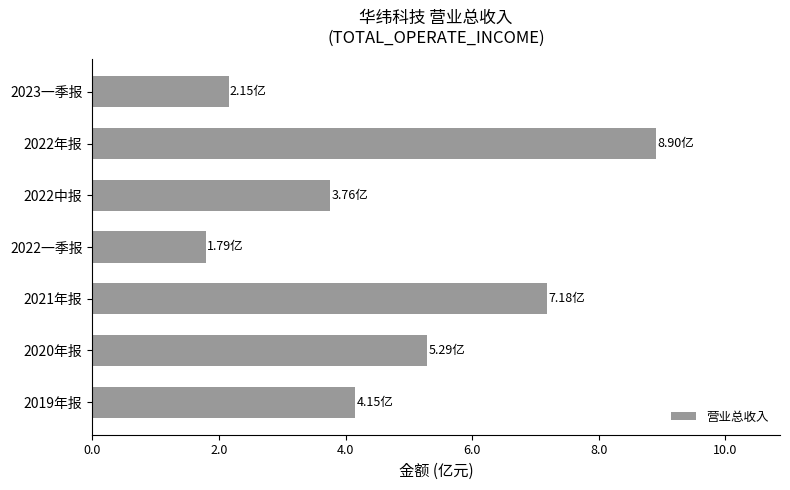

How many data points are less than 4?

3